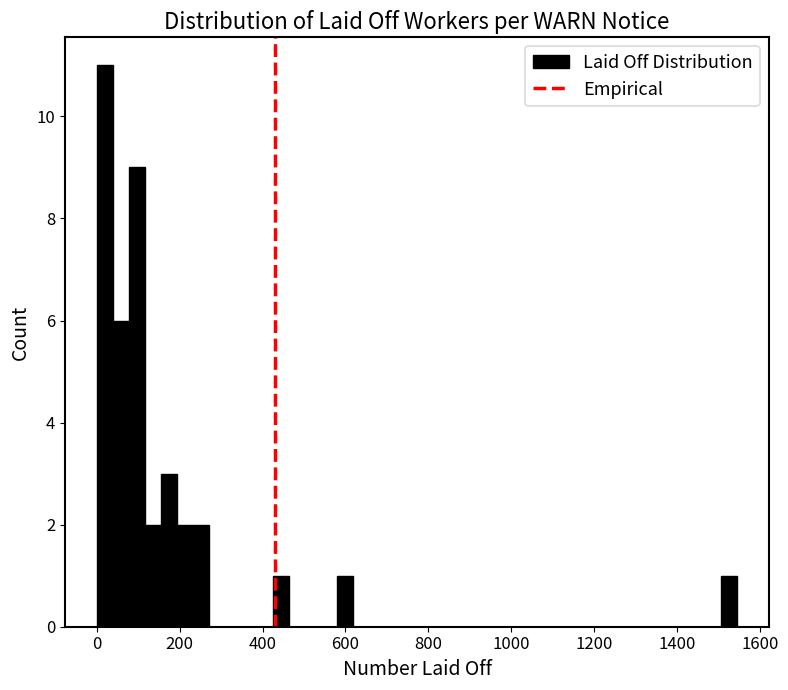

Read against the x-axis, roughly where is the centre of the tallest bar?

20